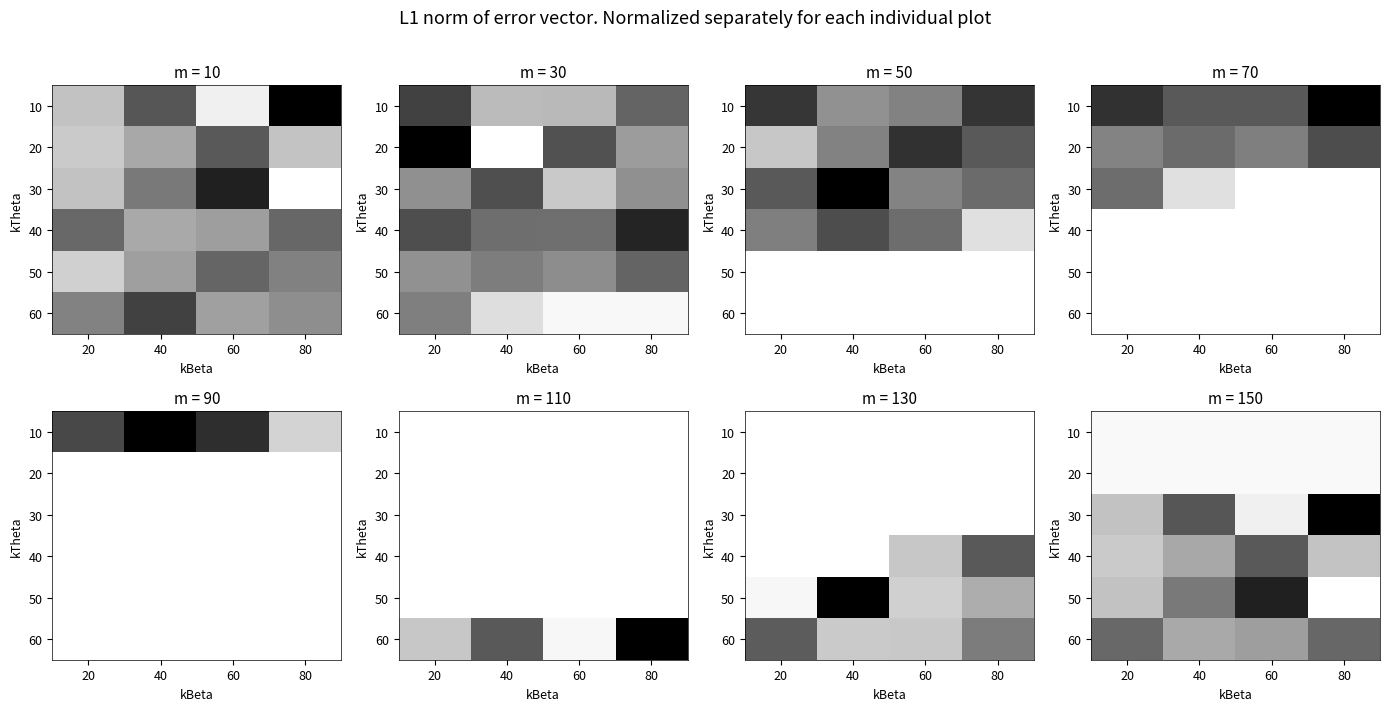

How many distinct data groups are displayed?

6